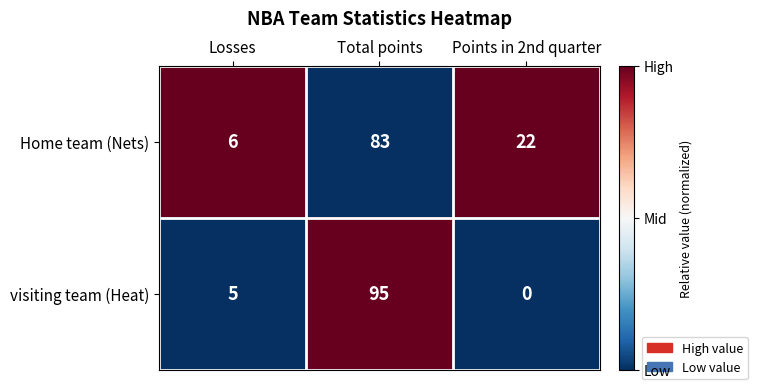

What is the difference between the maximum and minimum values in the Home team (Nets) series?

77